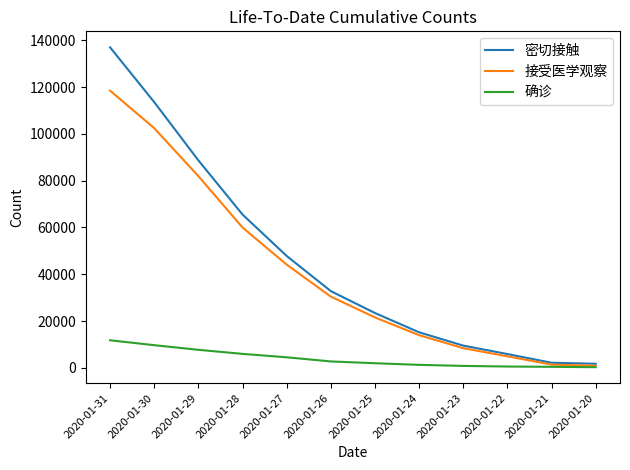

At which category is the sum across all series the highest?

2020-01-31